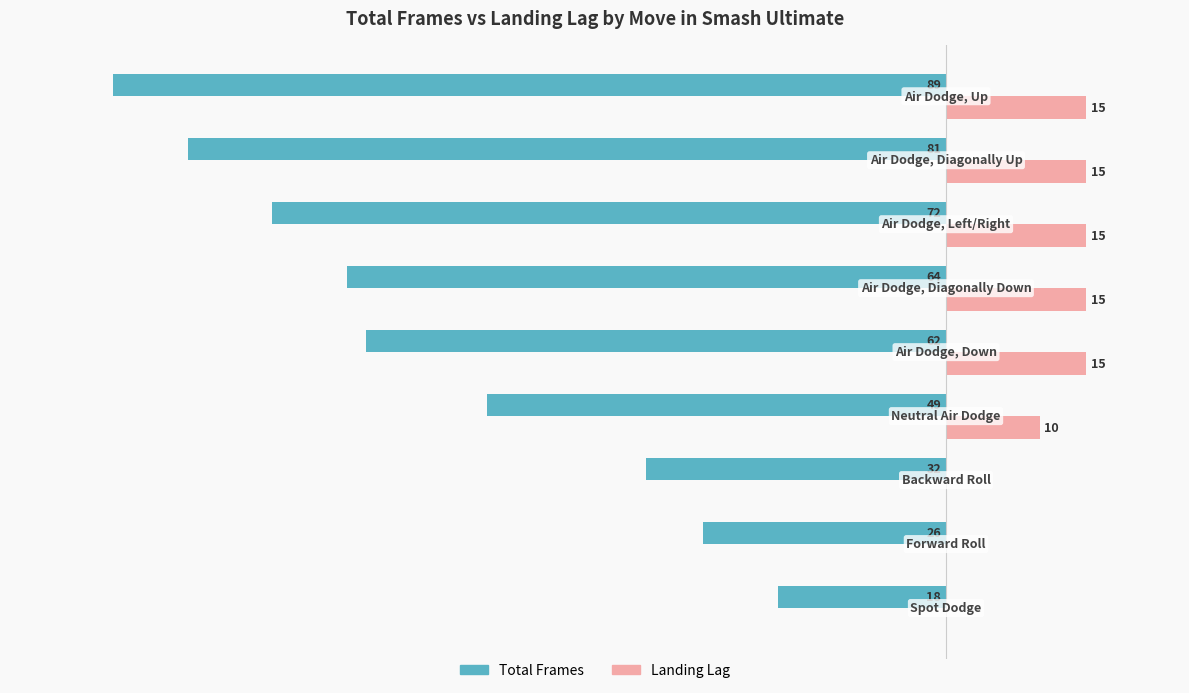

What are all the series names shown in the legend?

Total Frames, Landing Lag